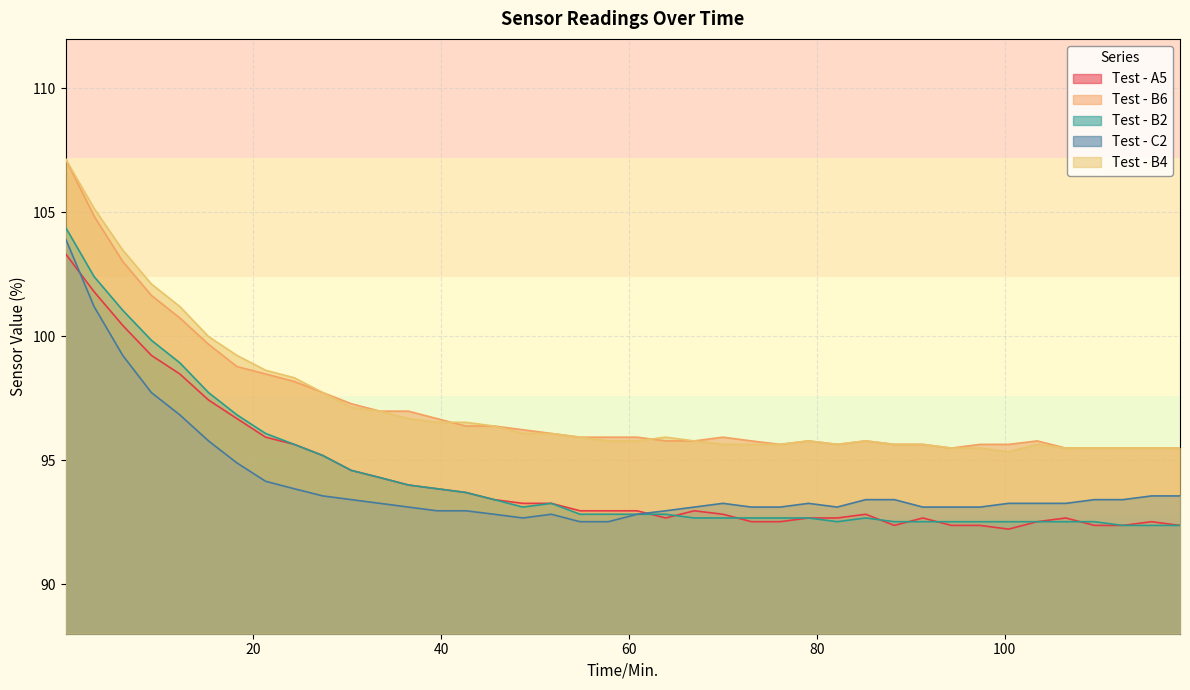

What is the label of the 10th point from the left?

27.42